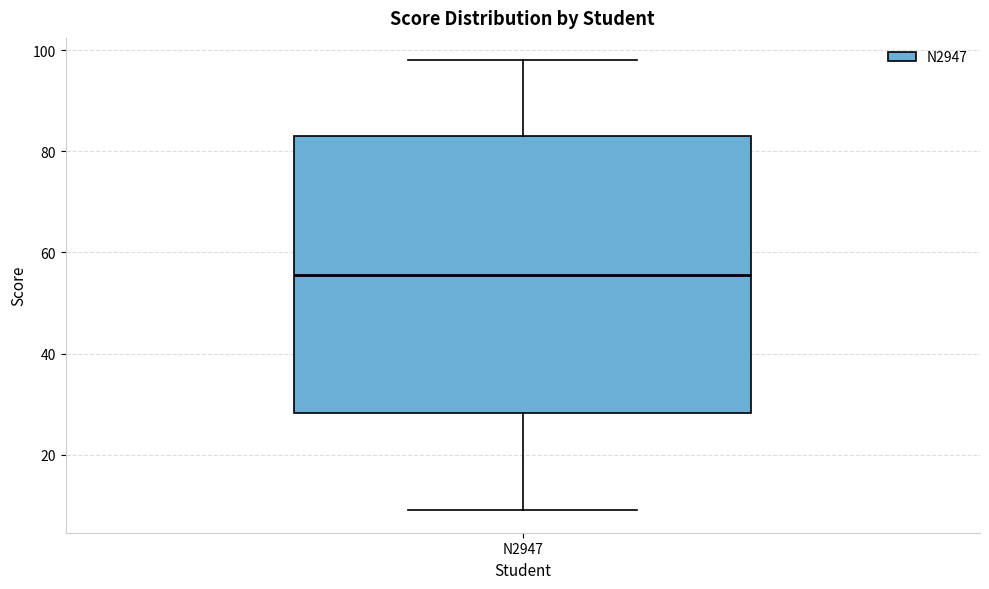

Where does the median line of the box for N2947 sit on the y-axis? The values are not printed on the chart, so give them approximately, as read against the axis.

56